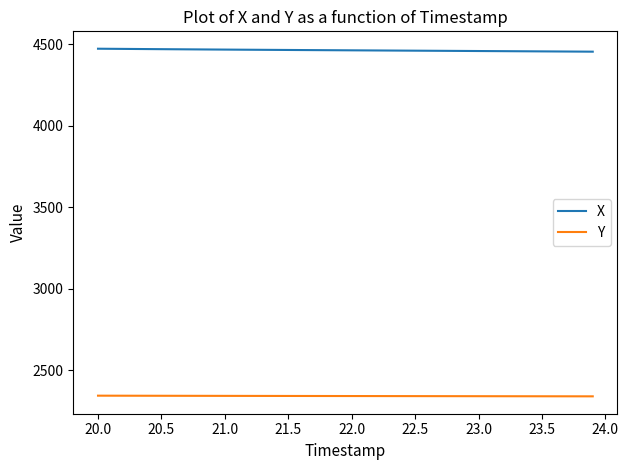

Rank the series by their maximum value, from lowest to highest.

Y, X